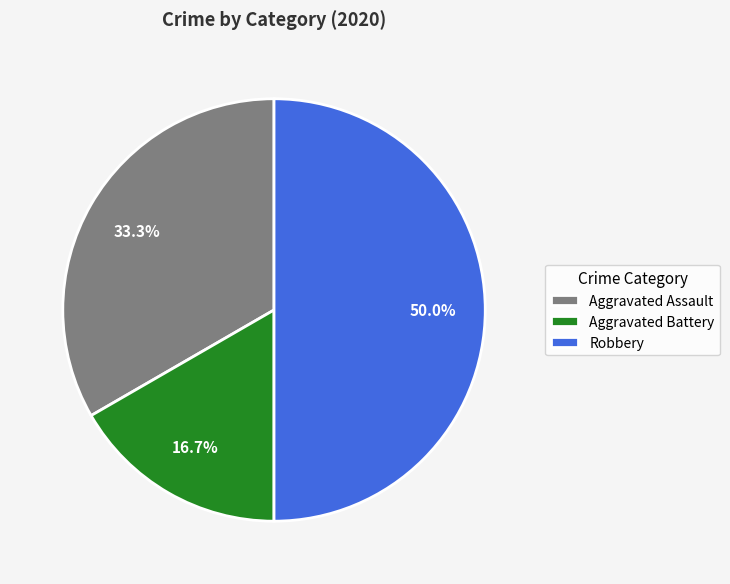

Between Robbery and Aggravated Battery, which is larger?

Robbery